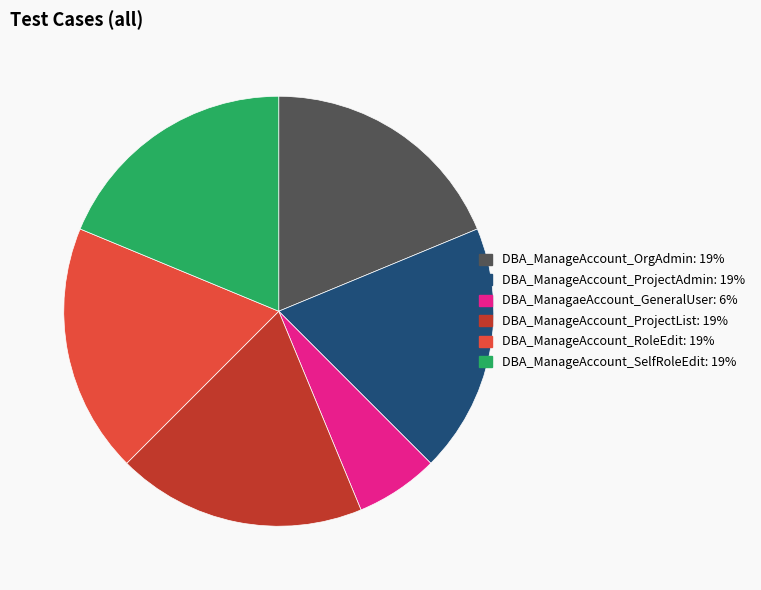

Does DBA_ManageAccount_RoleEdit account for over 50% of the chart?

No